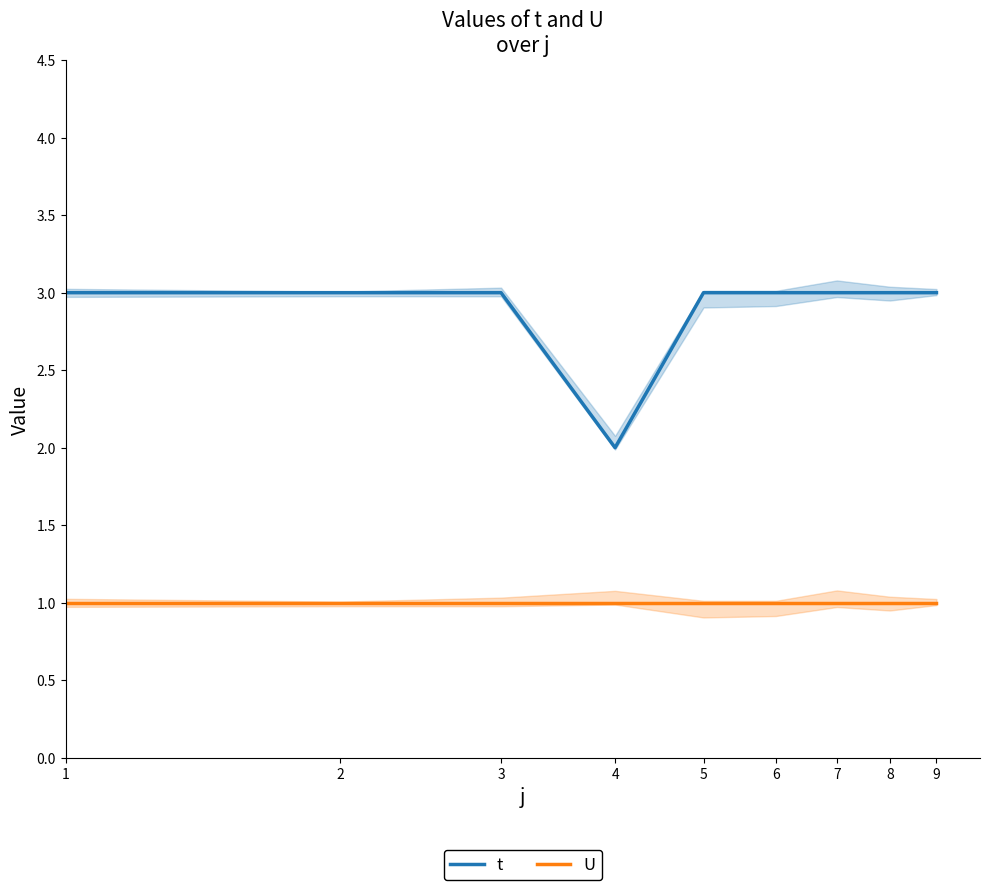

True or false: t and U intersect in this chart.

False